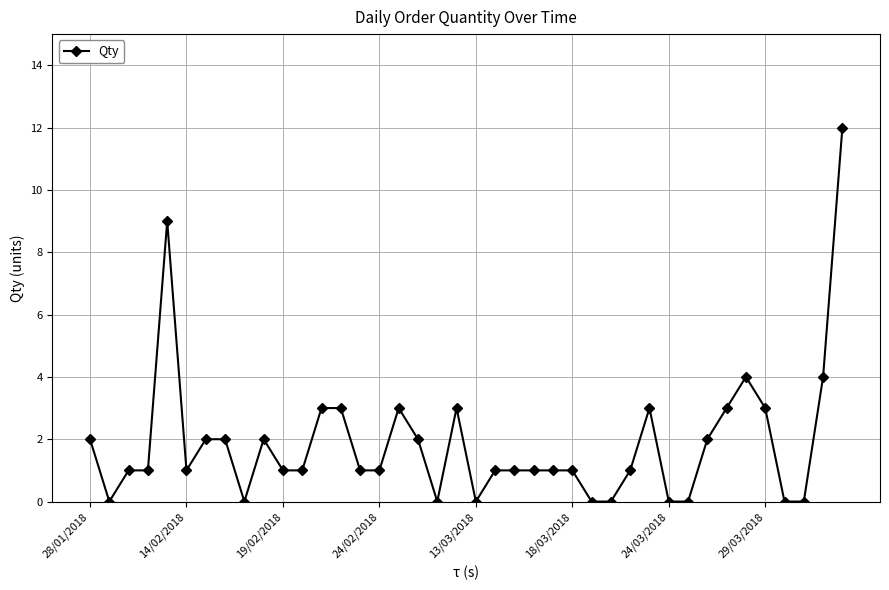

Does the chart have visible grid lines?

Yes